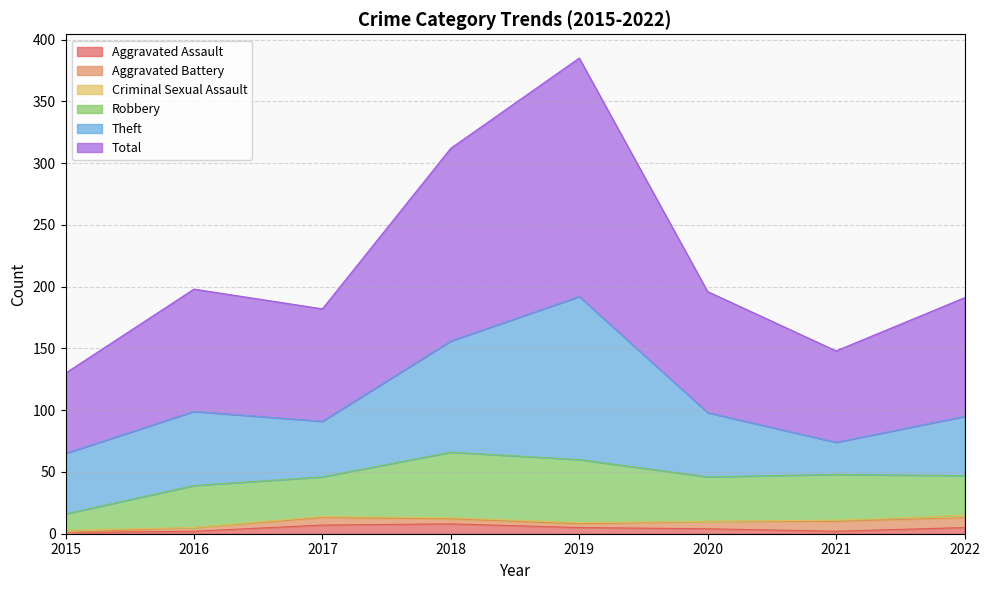

True or false: Aggravated Battery has a value of 8 at 2021.

True